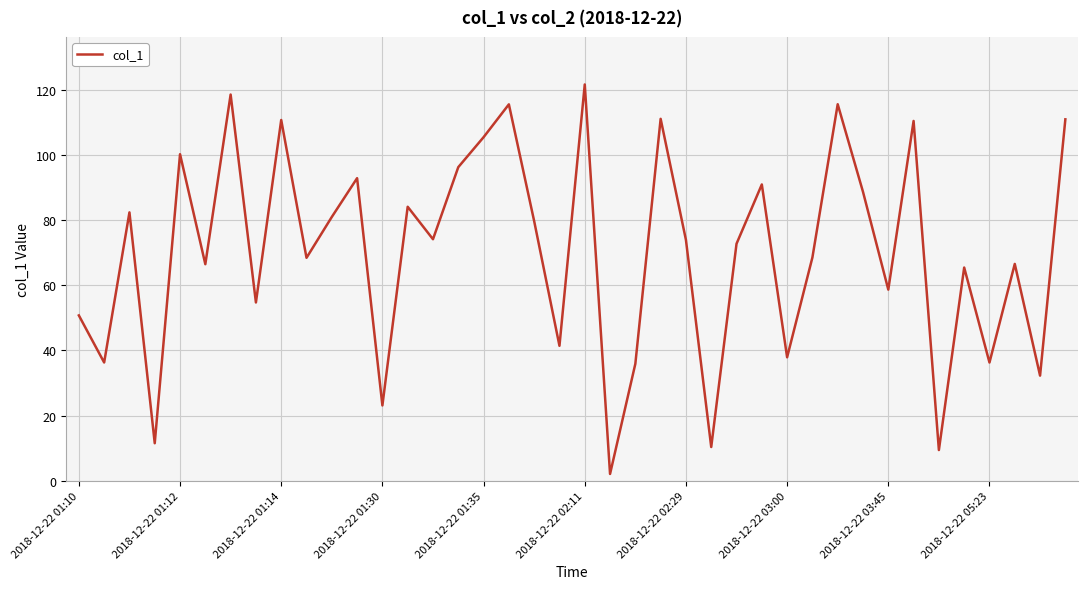

What is the difference between the maximum and minimum values?

119.7